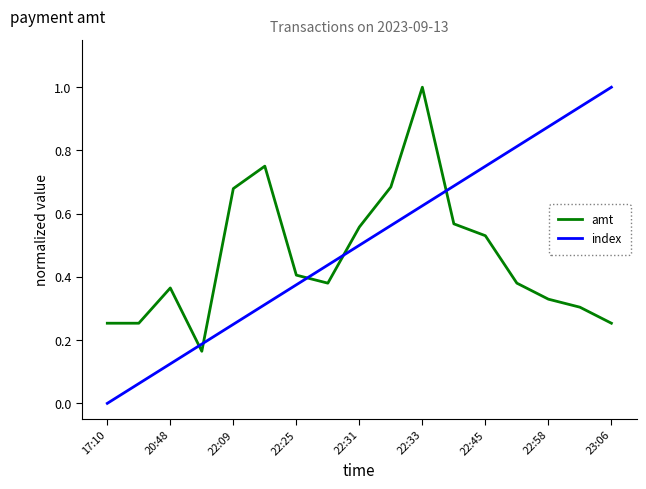

Which series has the largest total across all categories?

index